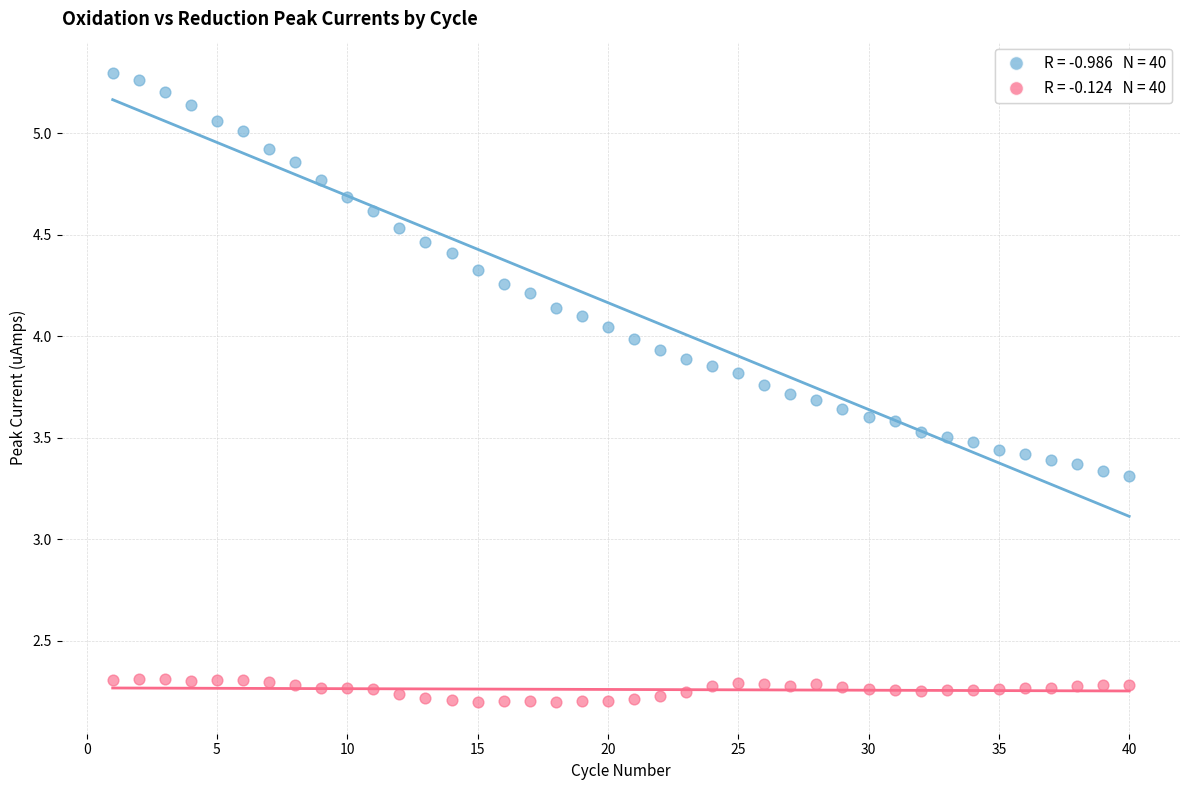

Across all data points, what is the range of X values (max minus min)?

39.0